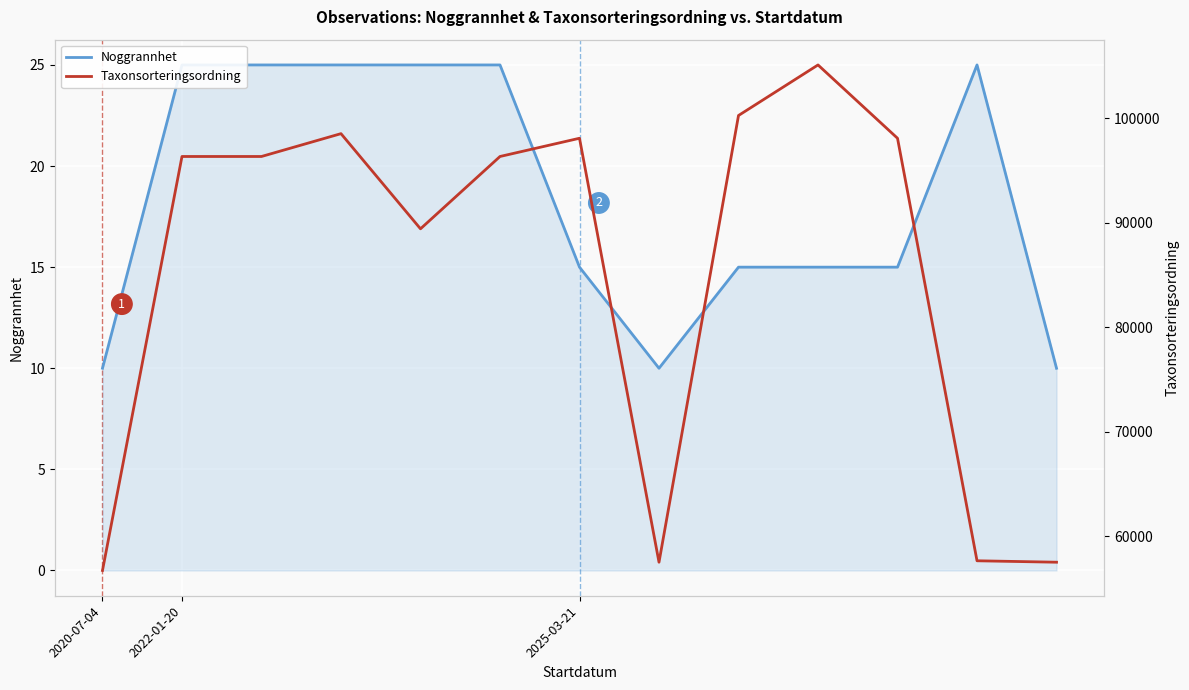

In Taxonsorteringsordning, how many points are lower than both neighbors (excluding endpoints)?

2